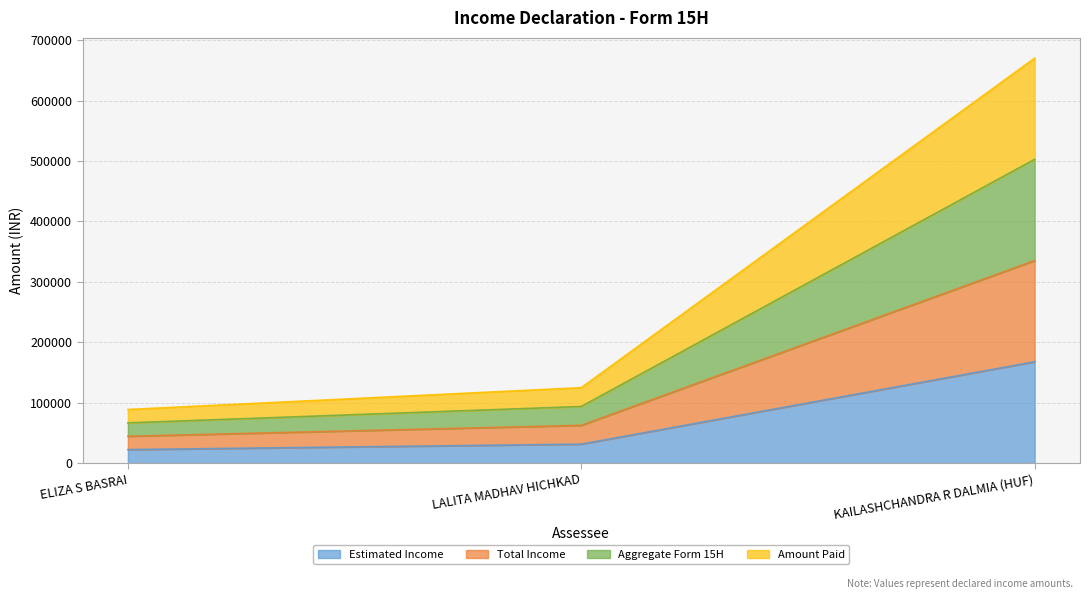

Reading left to right, transcribe all the data shown in this chart.

Estimated Income: 22142	31178	167541
Total Income: 44284	62356	335082
Aggregate Form 15H: 66426	93534	502623
Amount Paid: 88568	124712	670164